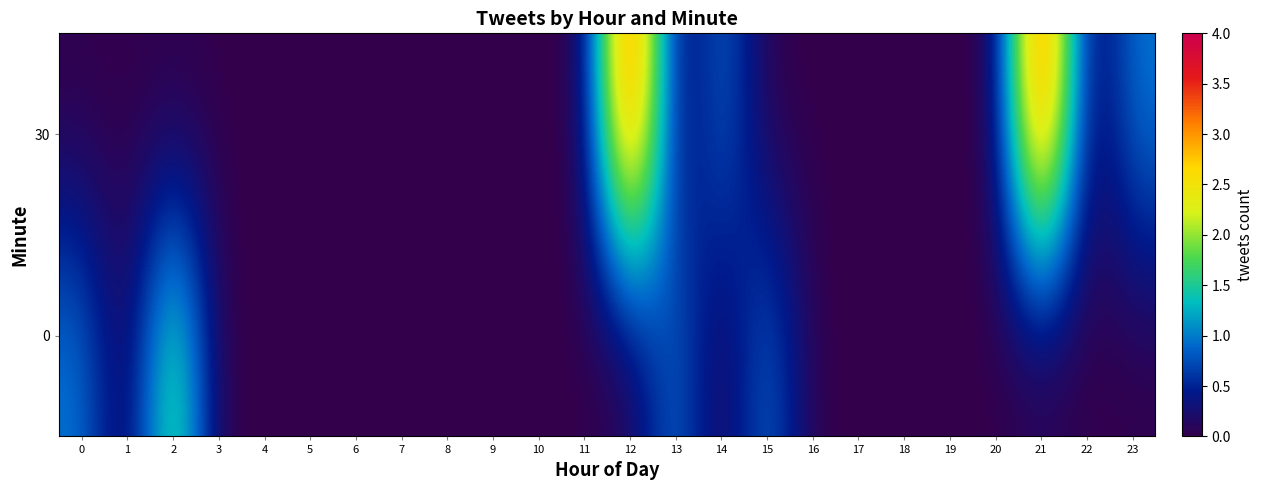

Rank the series at 12 from lowest to highest value.

0, 30